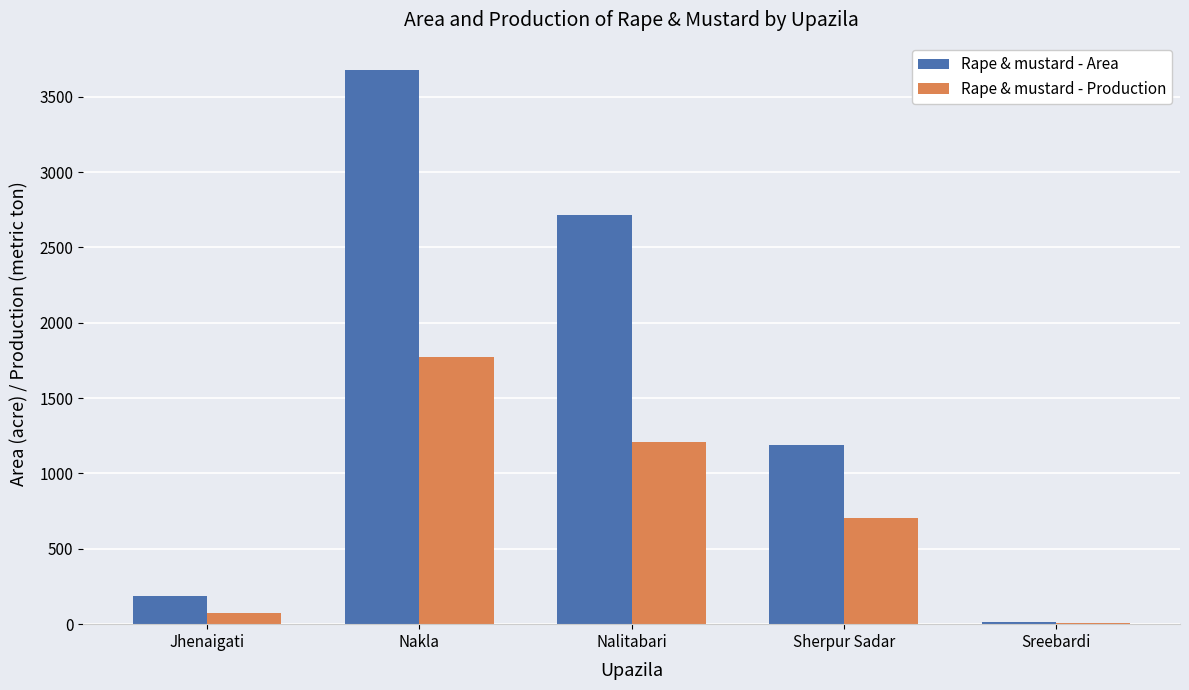

Does the chart contain stacked bars?

No